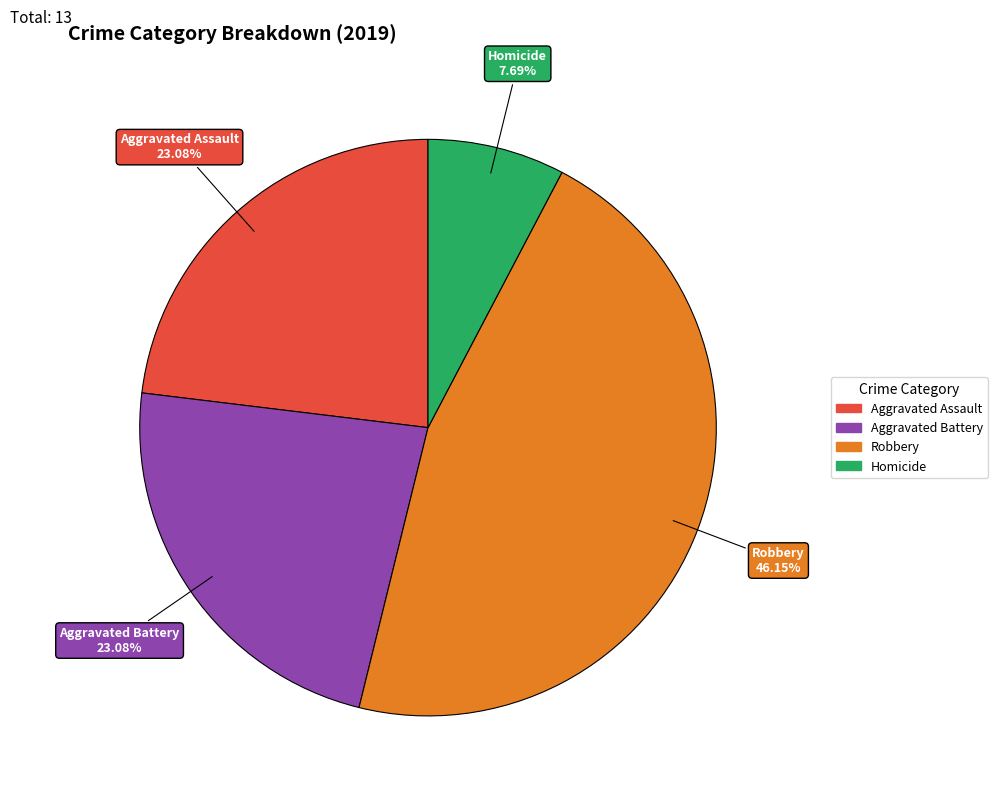

How many segments does this pie chart have?

4